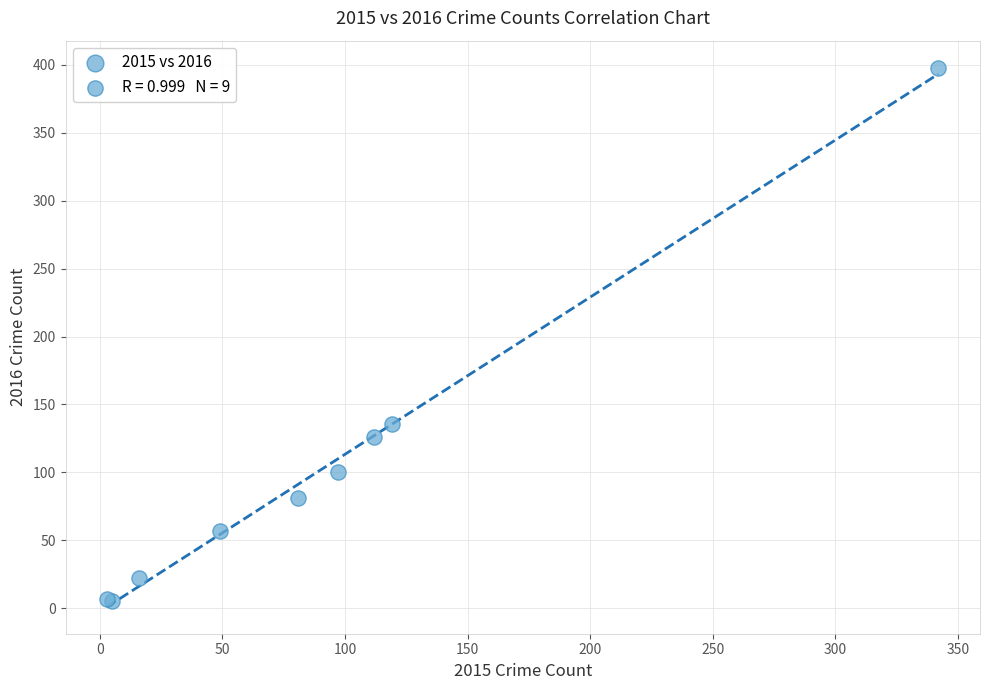

What Y value in the scatter plot is closest to 201?

136